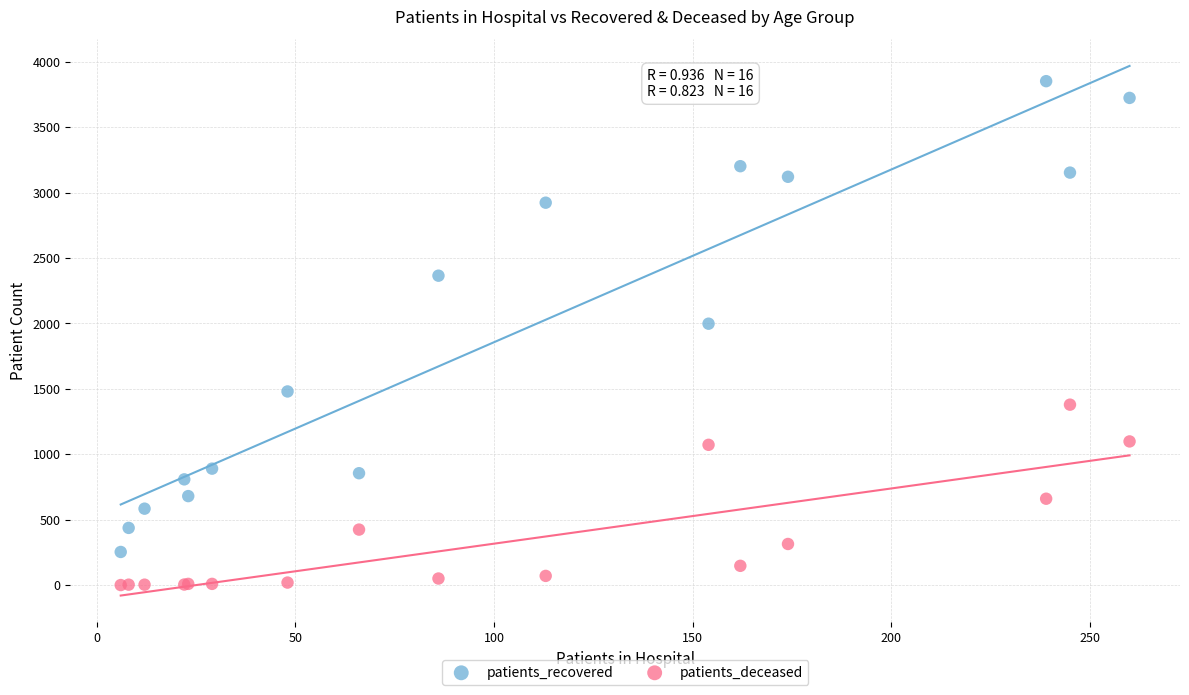

Which series contains the lowest Y value?

patients_deceased